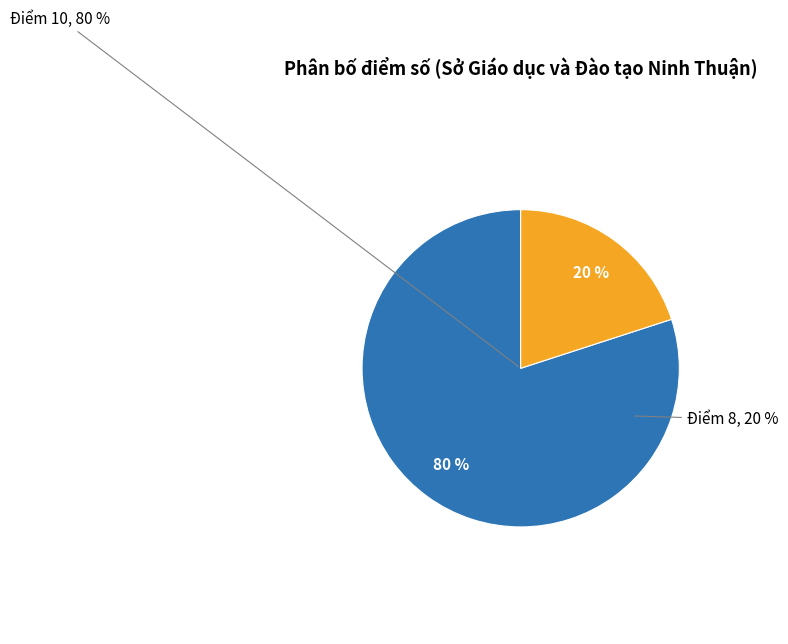

What percentage is the Điểm 8 slice, to the nearest percent?

20%